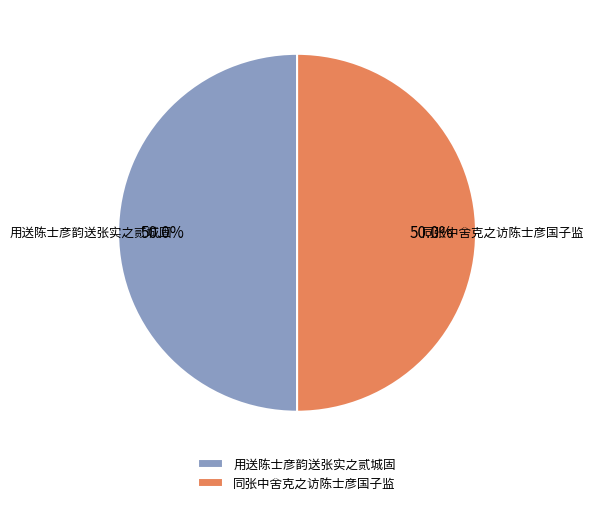

Do 用送陈士彦韵送张实之贰城固 and 同张中舍克之访陈士彦国子监 together represent more than half of the pie?

Yes